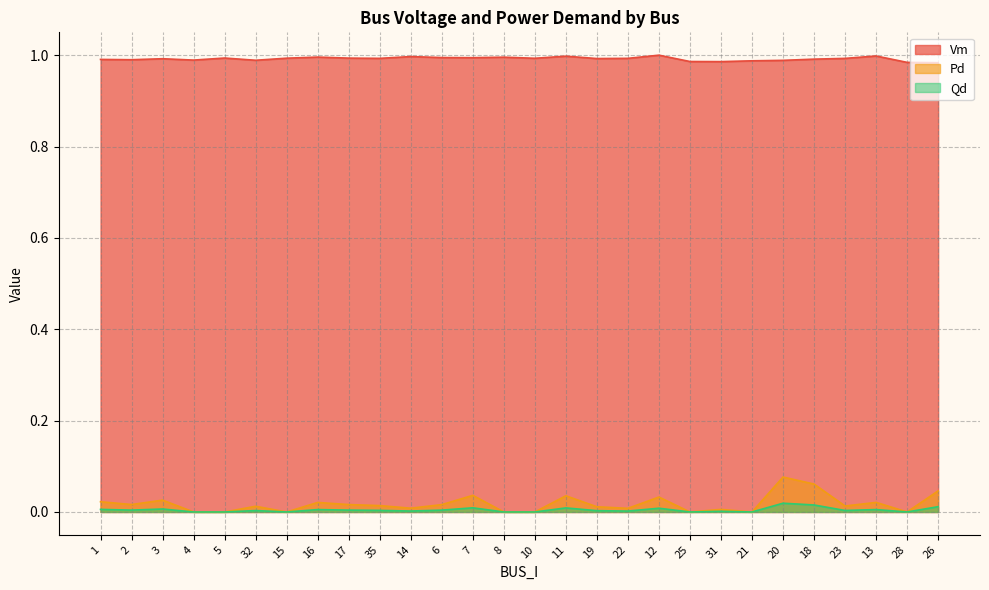

Reading left to right, what are all the values shown in this chart?

Vm: 1.0	1.0	1.0	1.0	1.0	1.0	1.0	1.0	1.0	1.0	1.0	1.0	1.0	1.0	1.0	1.0	1.0	1.0	1.0	1.0	1.0	1.0	1.0	1.0	1.0	1.0	1.0	1.0
Pd: 0.0	0.0	0.0	0.0	0.0	0.0	0.0	0.0	0.0	0.0	0.0	0.0	0.0	0.0	0.0	0.0	0.0	0.0	0.0	0.0	0.0	0.0	0.1	0.1	0.0	0.0	0.0	0.0
Qd: 0.0	0.0	0.0	0.0	0.0	0.0	0.0	0.0	0.0	0.0	0.0	0.0	0.0	0.0	0.0	0.0	0.0	0.0	0.0	0.0	0.0	0.0	0.0	0.0	0.0	0.0	0.0	0.0